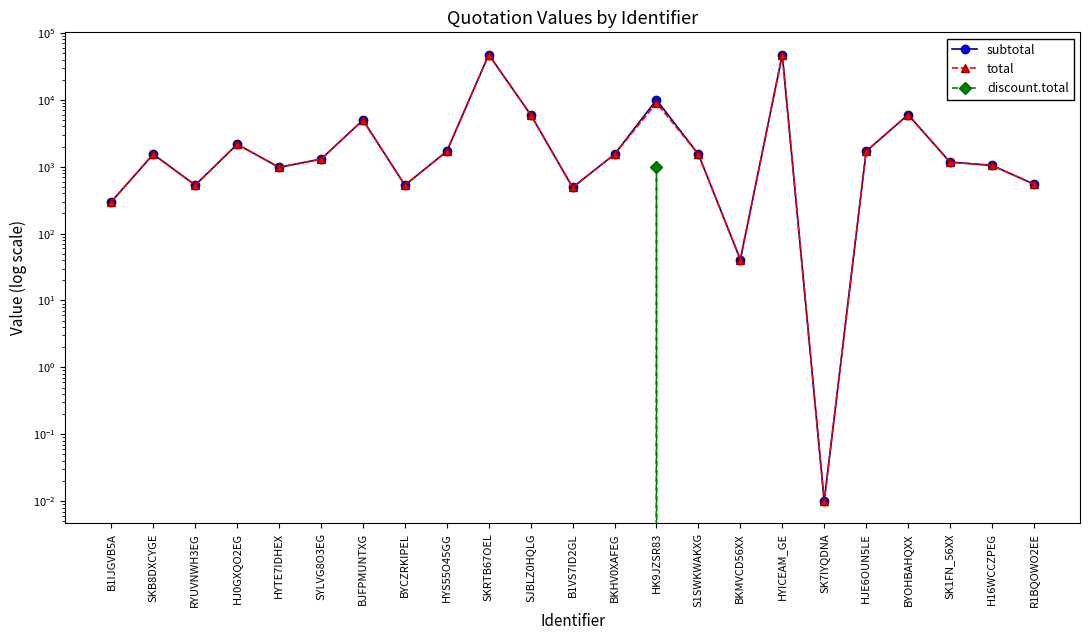

What is the sum of all total values?

137829.7